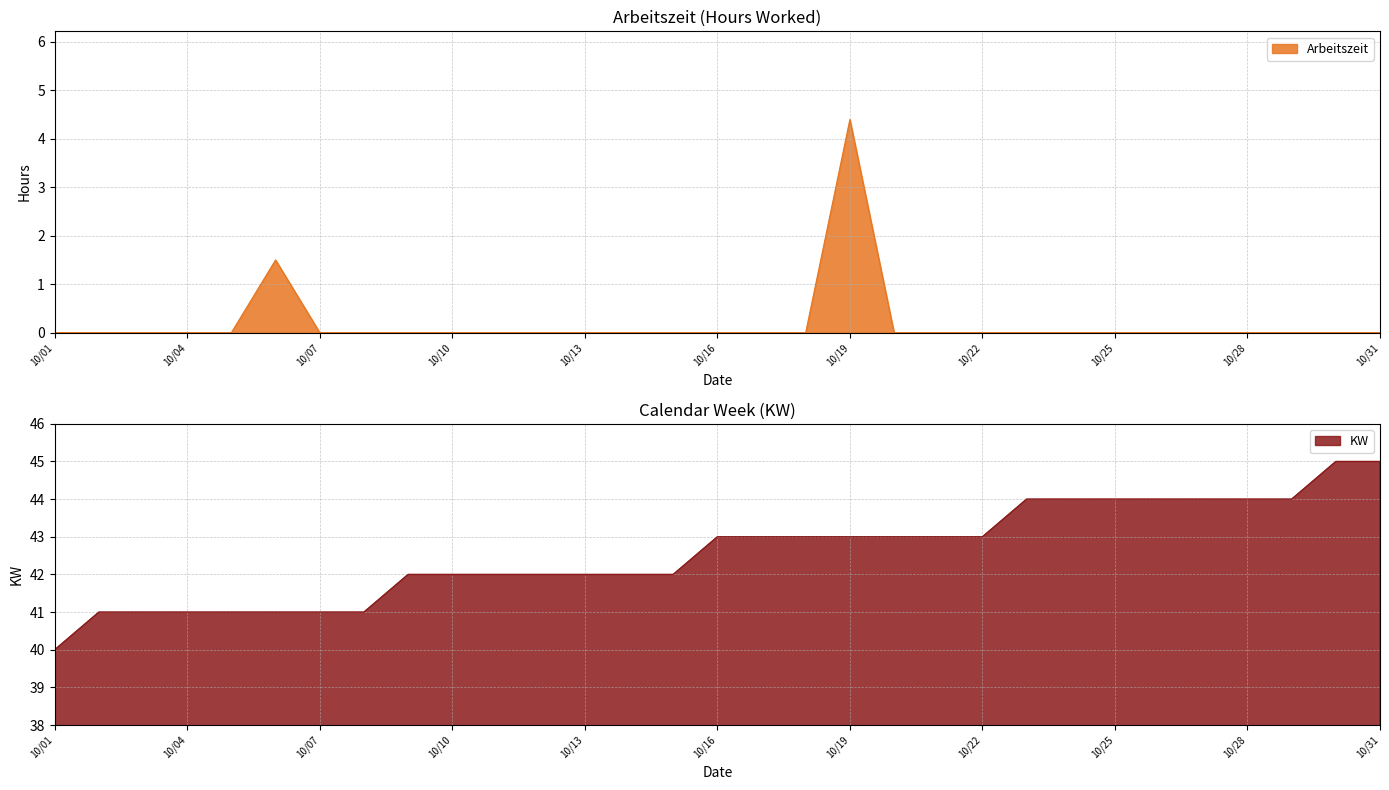

What is the maximum value shown in the chart?

45.0